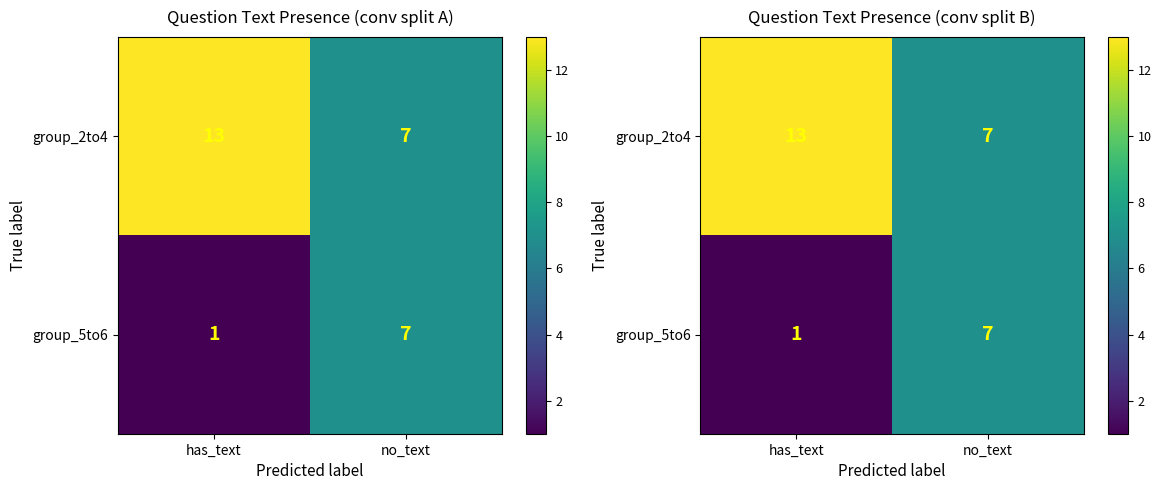

Which series has the largest range (max minus min)?

group_2to4